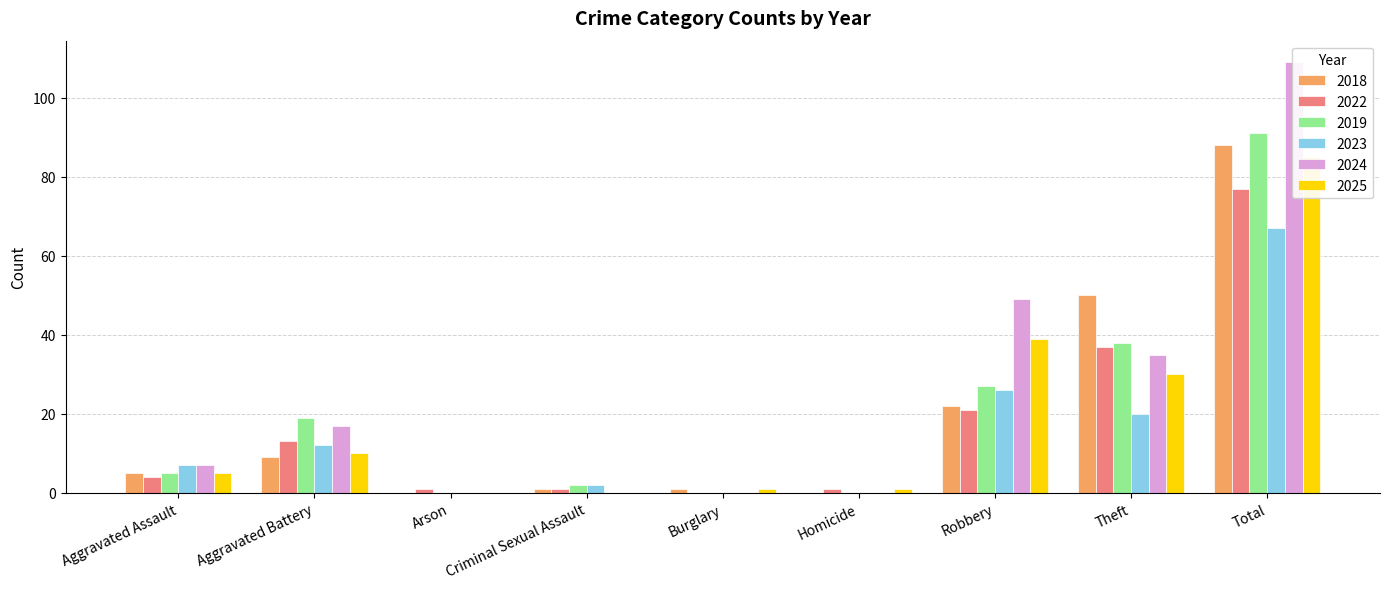

At which label does 2022 first exceed 4?

Aggravated Battery